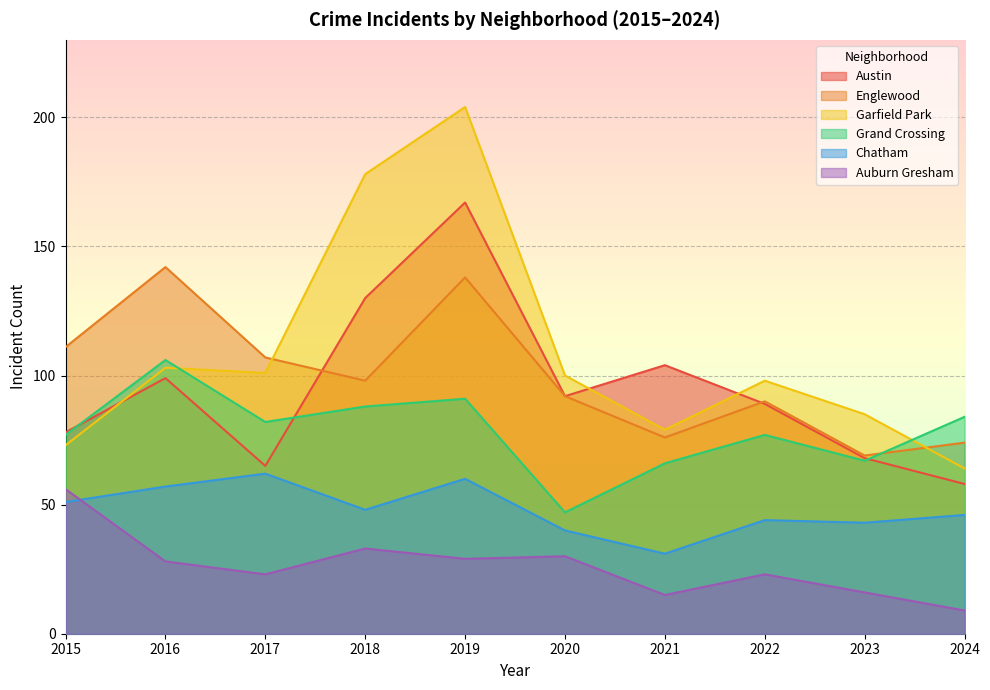

Which series has the largest total across all categories?

Garfield Park